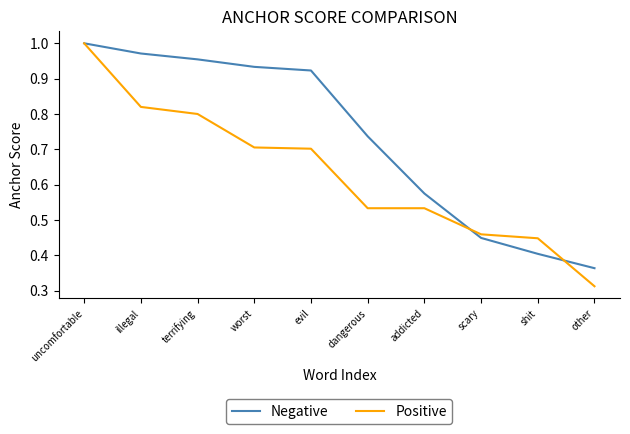

Rank the series at other from lowest to highest value.

Positive, Negative